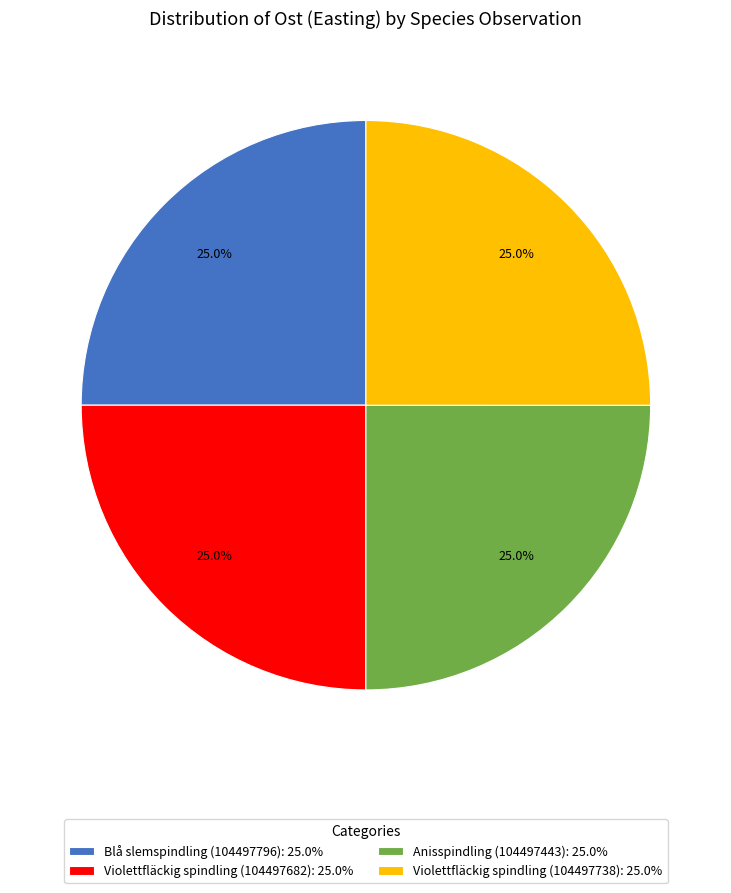

The Blå slemspindling (104497796) slice represents 25% of the pie. True or false?

True